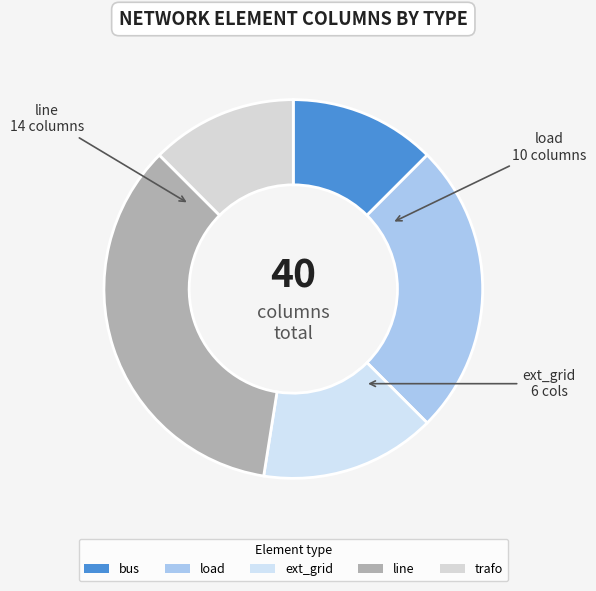

How many segments does this pie chart have?

5